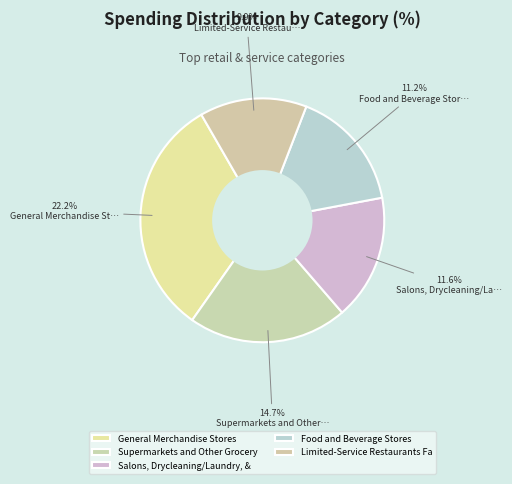

To the nearest percent, what is the difference between the Limited-Service Restaurants Fast casual and General Merchandise Stores slice percentages?

18%